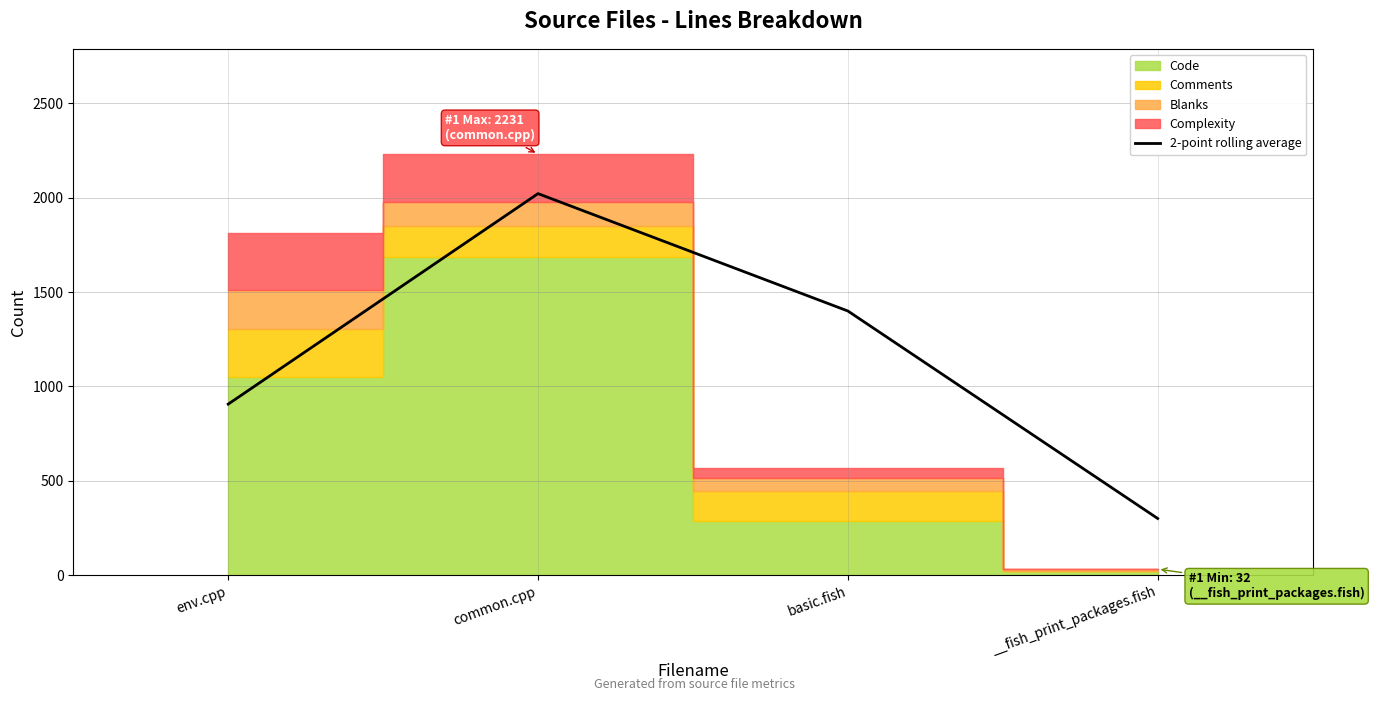

What is the ratio of the value at basic.fish to the value at __fish_print_packages.fish?

4.7